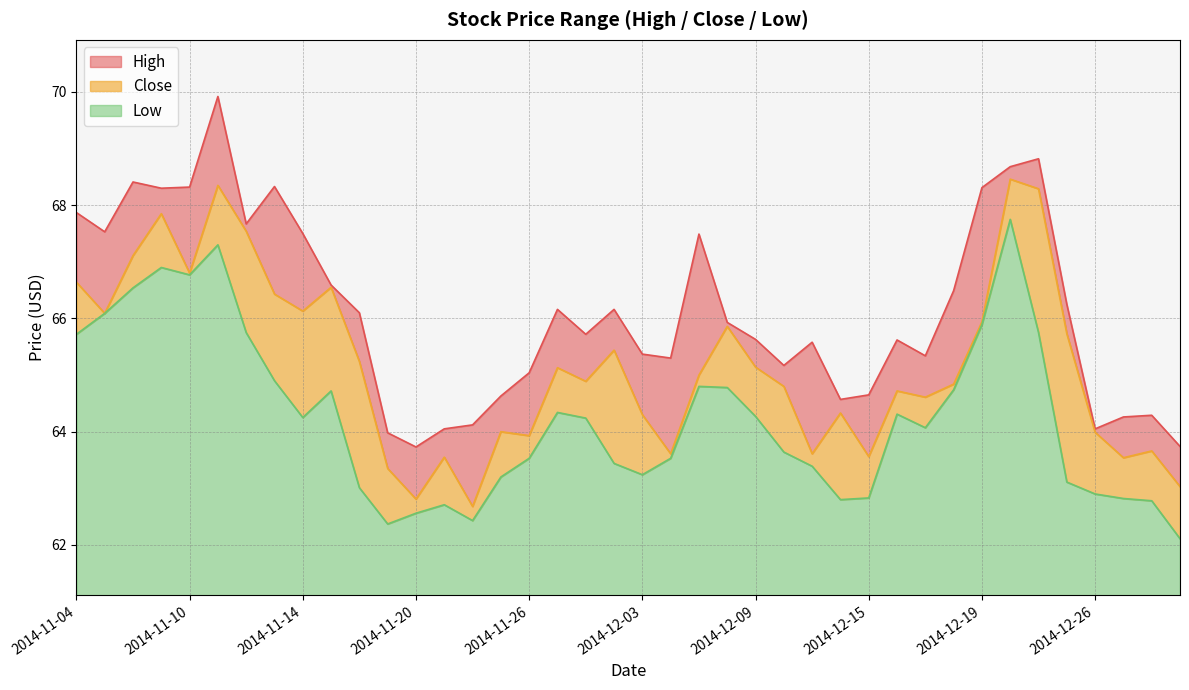

Reading left to right, extract all data points from this chart.

High: 67.9	67.5	68.4	68.3	68.3	69.9	67.7	68.3	67.5	66.6	66.1	64.0	63.7	64.0	64.1	64.6	65.0	66.2	65.7	66.2	65.4	65.3	67.5	65.9	65.6	65.2	65.6	64.6	64.7	65.6	65.3	66.5	68.3	68.7	68.8	66.2	64.0	64.3	64.3	63.7
Close: 66.6	66.1	67.1	67.8	66.8	68.3	67.5	66.4	66.1	66.5	65.2	63.4	62.8	63.5	62.7	64.0	63.9	65.1	64.9	65.4	64.3	63.6	65.0	65.9	65.1	64.8	63.6	64.3	63.6	64.7	64.6	64.8	65.9	68.5	68.3	65.7	64.0	63.5	63.7	63.0
Low: 65.7	66.1	66.5	66.9	66.8	67.3	65.8	64.9	64.2	64.7	63.0	62.4	62.6	62.7	62.4	63.2	63.5	64.3	64.2	63.4	63.2	63.5	64.8	64.8	64.3	63.6	63.4	62.8	62.8	64.3	64.1	64.7	65.9	67.8	65.8	63.1	62.9	62.8	62.8	62.1